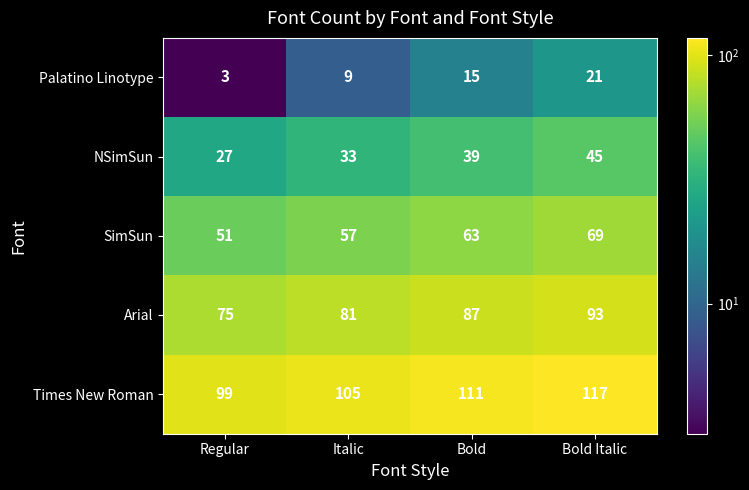

What is the spread (max minus min) of values at Italic?

96